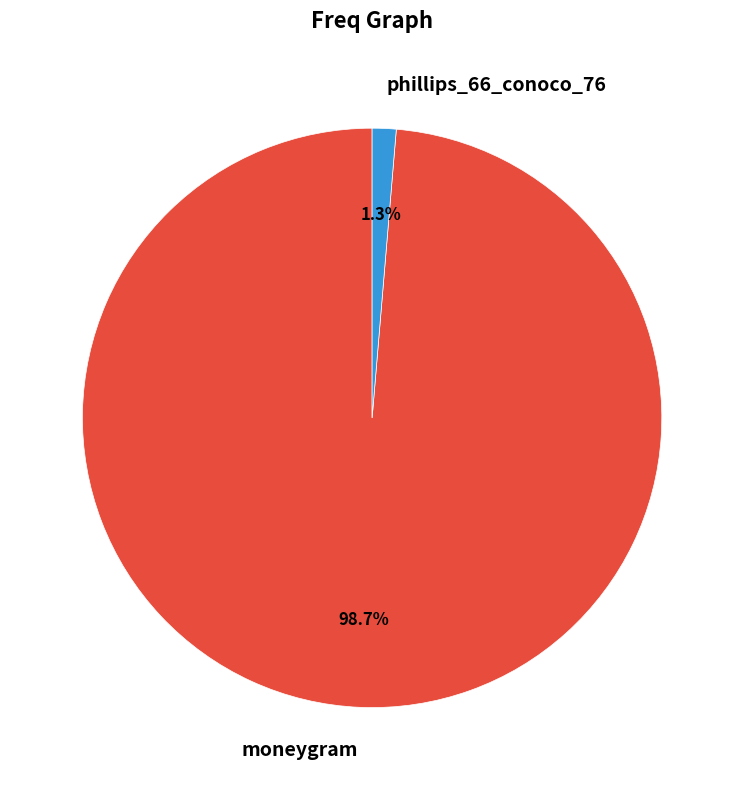

To the nearest percent, what is the average slice percentage?

50%